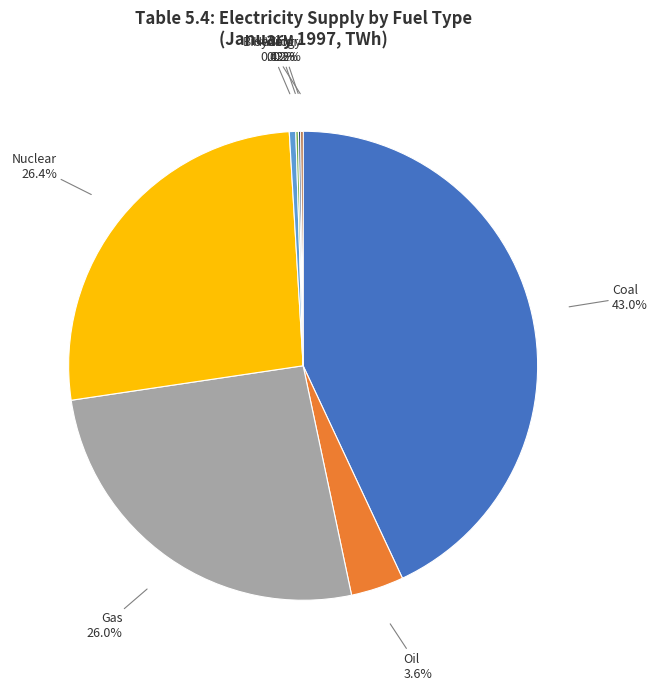

Is there any slice that represents more than half of the pie?

No